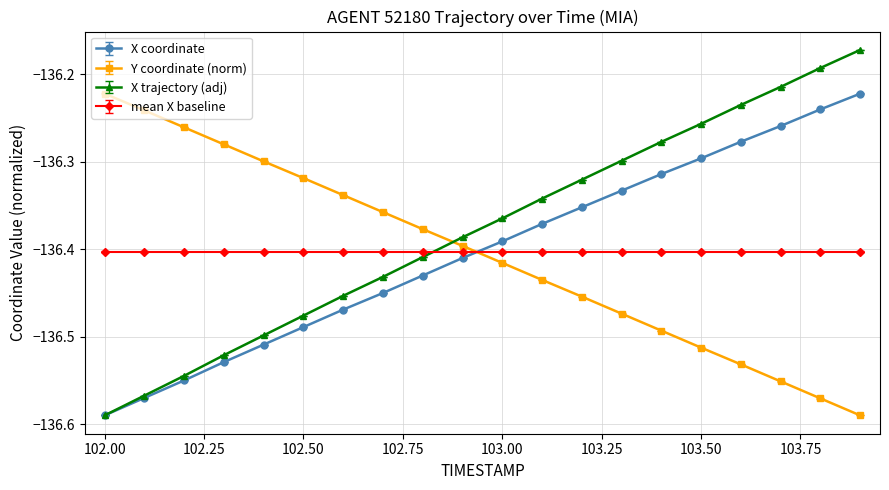

Which series has the largest total across all categories?

X trajectory (adj)